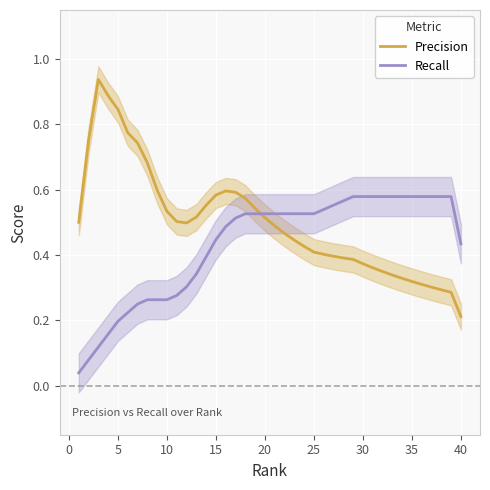

The Precision series shows 1.3 at 5. True or false?

False